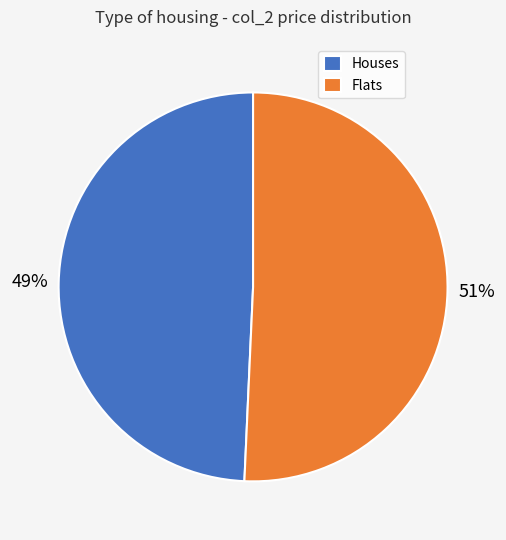

Rank the categories by value from lowest to highest.

Houses, Flats